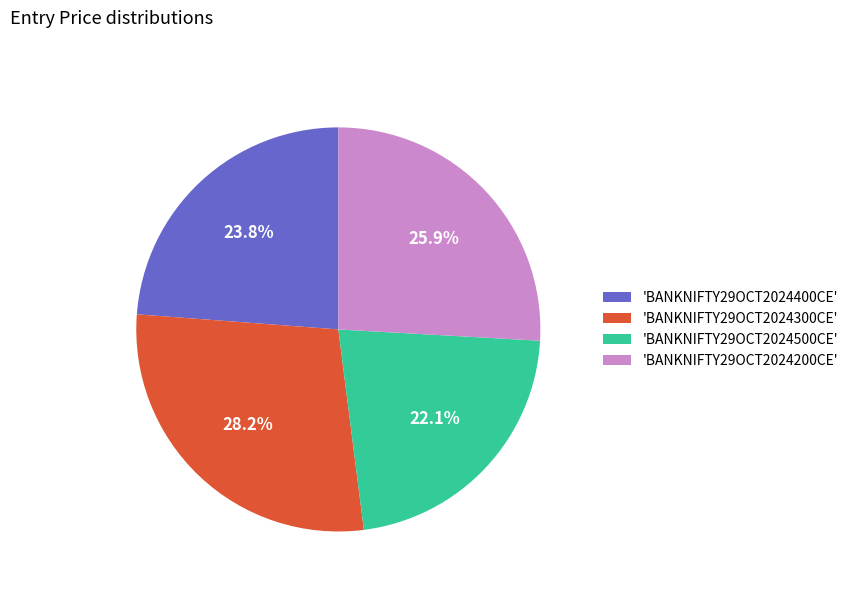

Is there a majority slice in this chart?

No